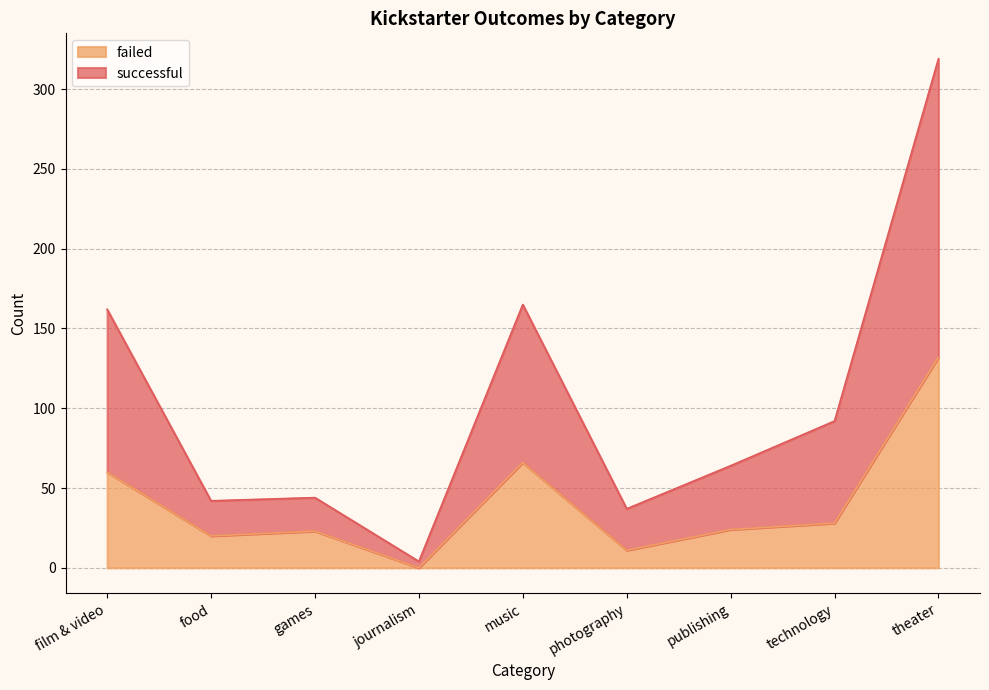

Does the chart display data point markers on the line(s)?

No